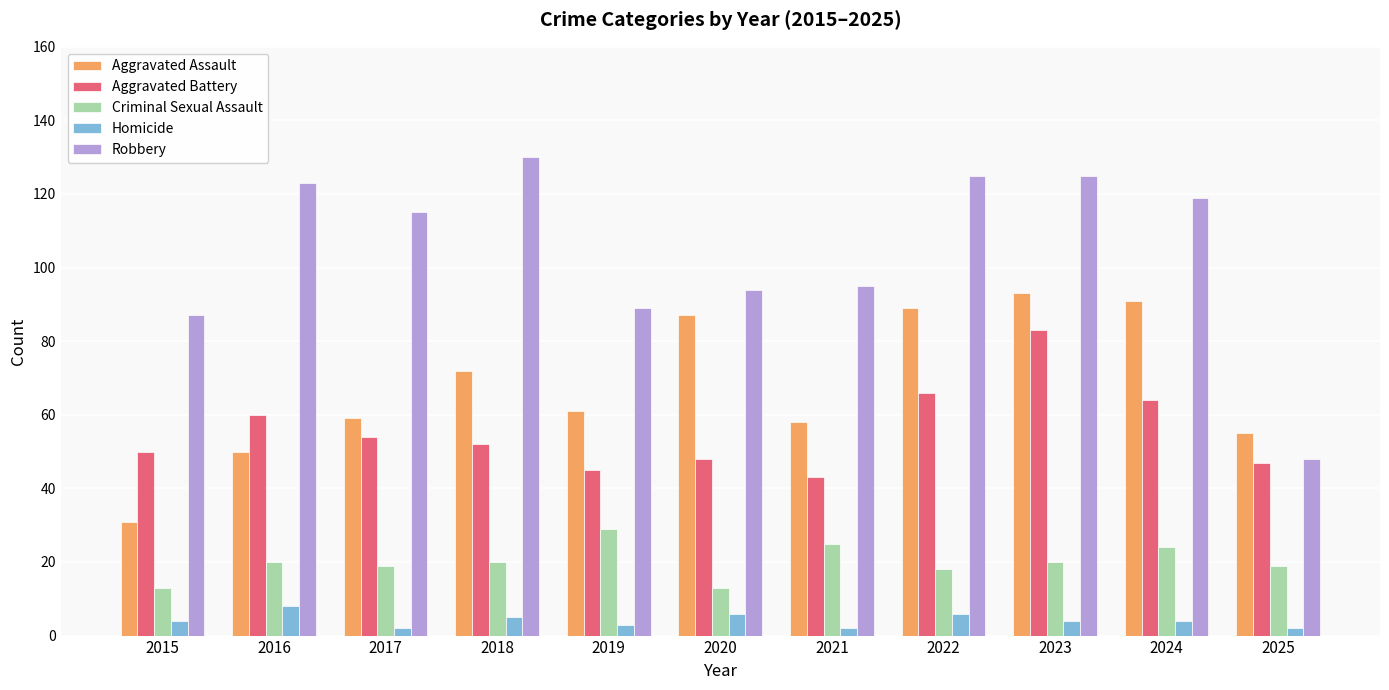

True or false: Robbery has a value of 44 at 2021.

False